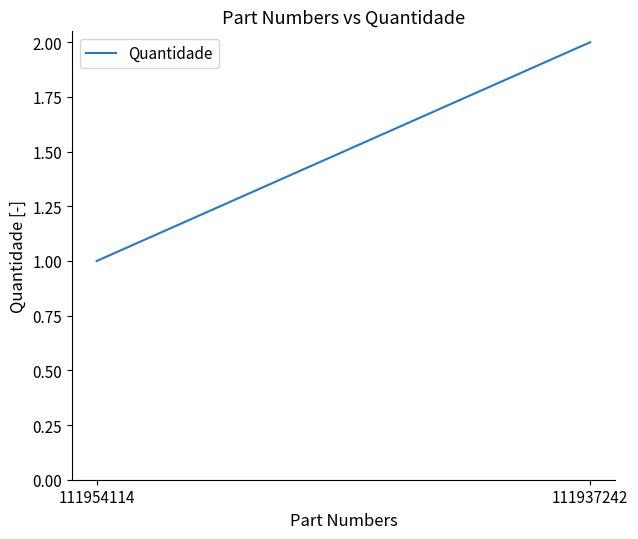

What is the value of the 2nd point from the left?

2